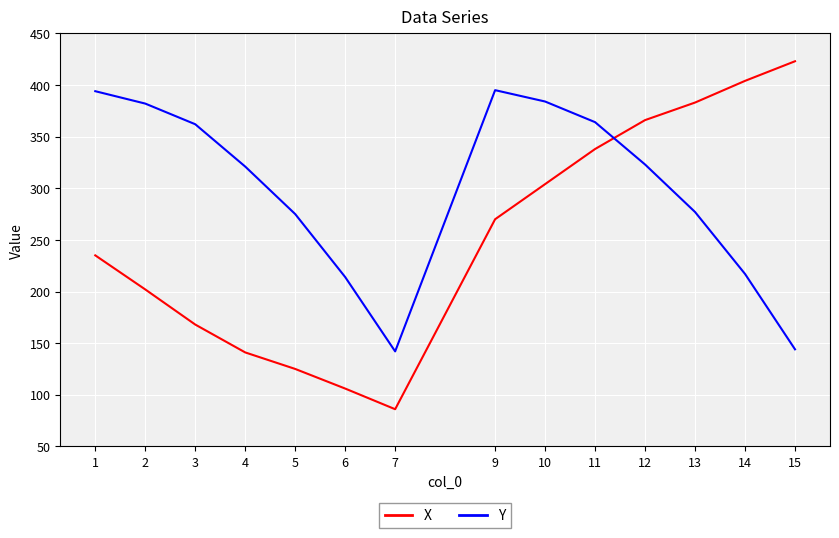

Between 2 and 13, which series saw the biggest shift?

X